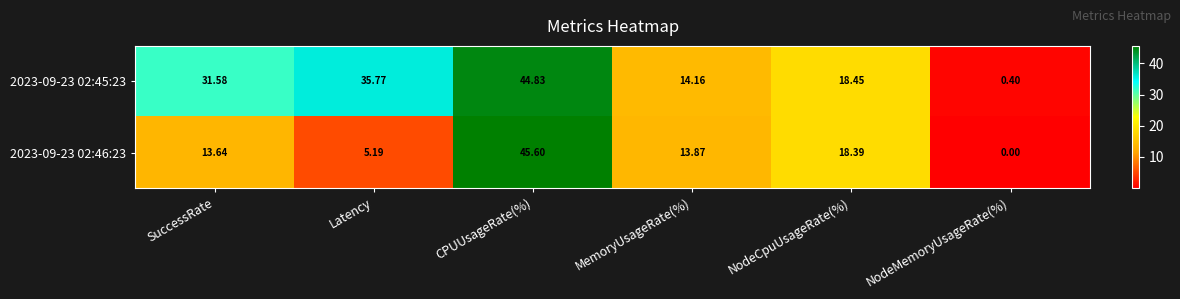

Rank the categories by 2023-09-23 02:46:23 value from highest to lowest.

CPUUsageRate(%), NodeCpuUsageRate(%), MemoryUsageRate(%), SuccessRate, Latency, NodeMemoryUsageRate(%)